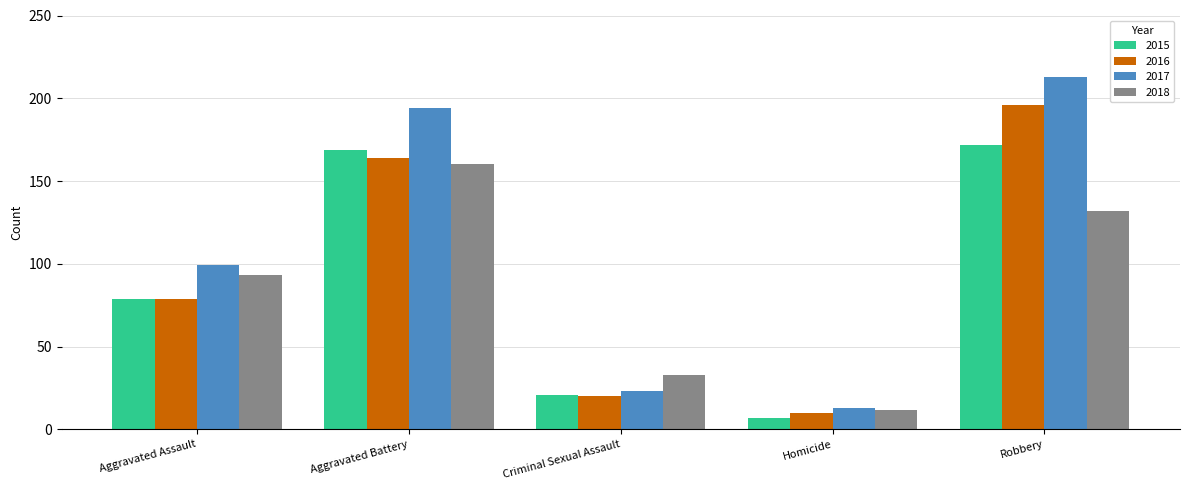

List the labels in order of 2016 value, smallest first.

Homicide, Criminal Sexual Assault, Aggravated Assault, Aggravated Battery, Robbery